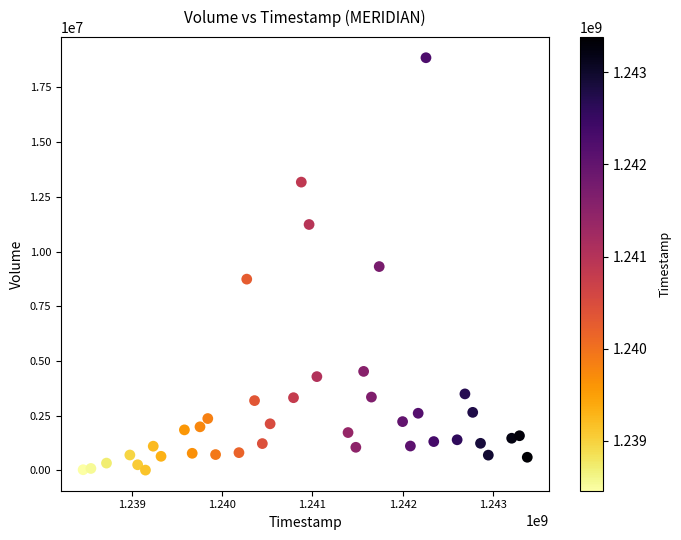

What is the range of X values (max minus min)?

4924800